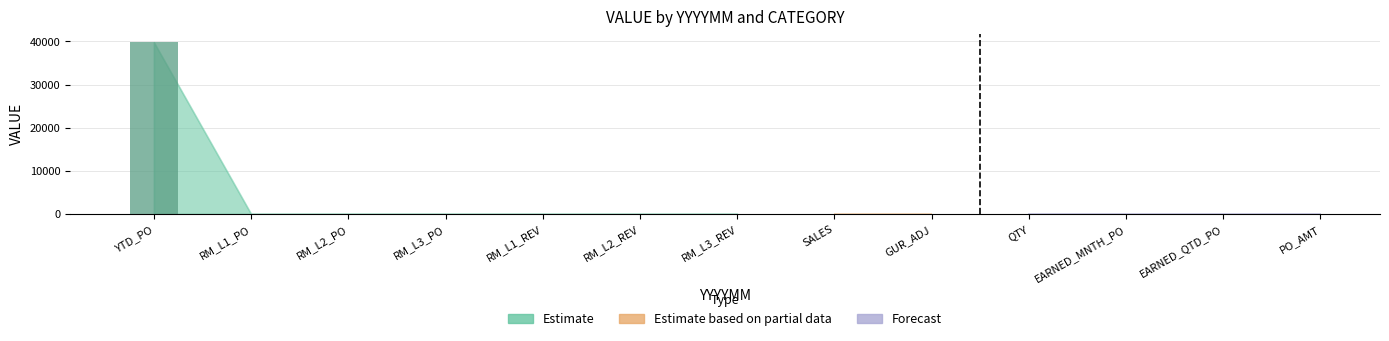

Does the chart contain stacked bars?

No